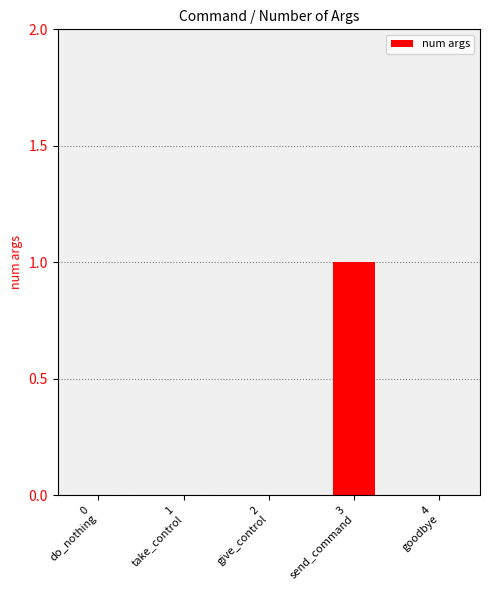

Reading right to left, extract all data points from this chart.

0	1	0	0	0